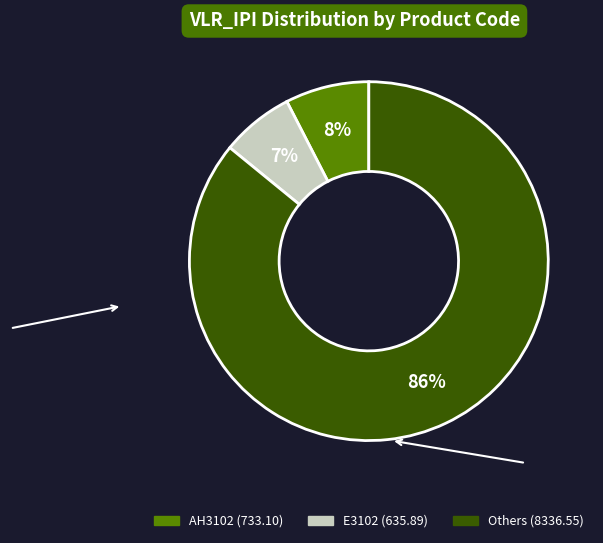

To the nearest percent, what is the average slice percentage?

33%